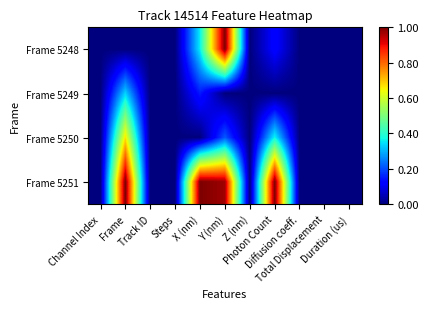

Which has a higher value, X (nm) or Photon Count?

X (nm)